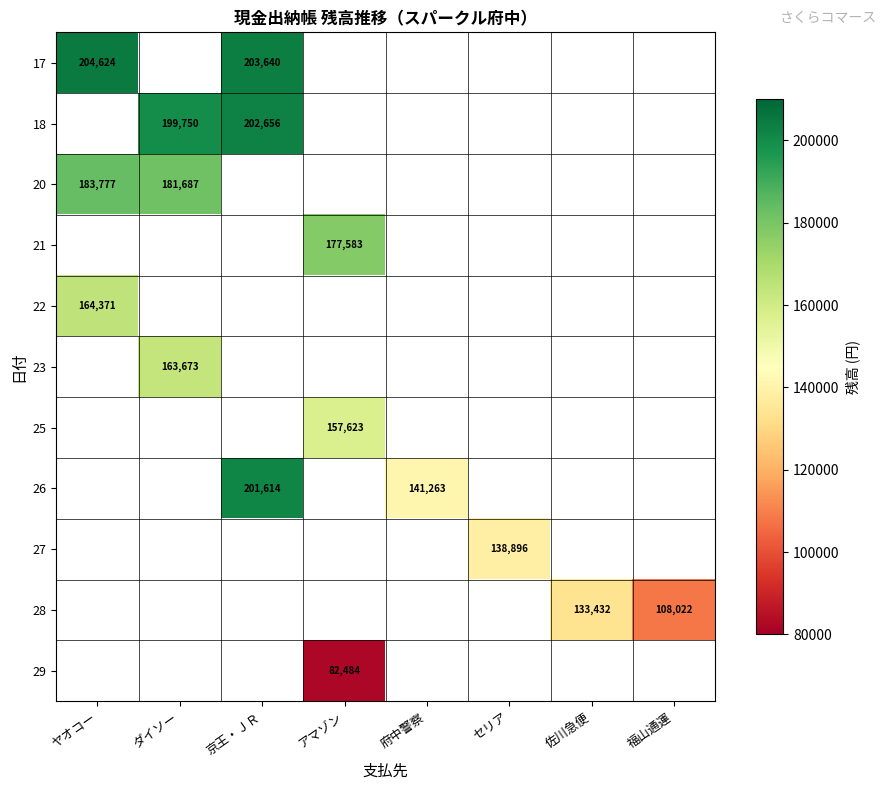

Is the value of 18 at ダイソー greater than the value of 28 at 佐川急便?

Yes